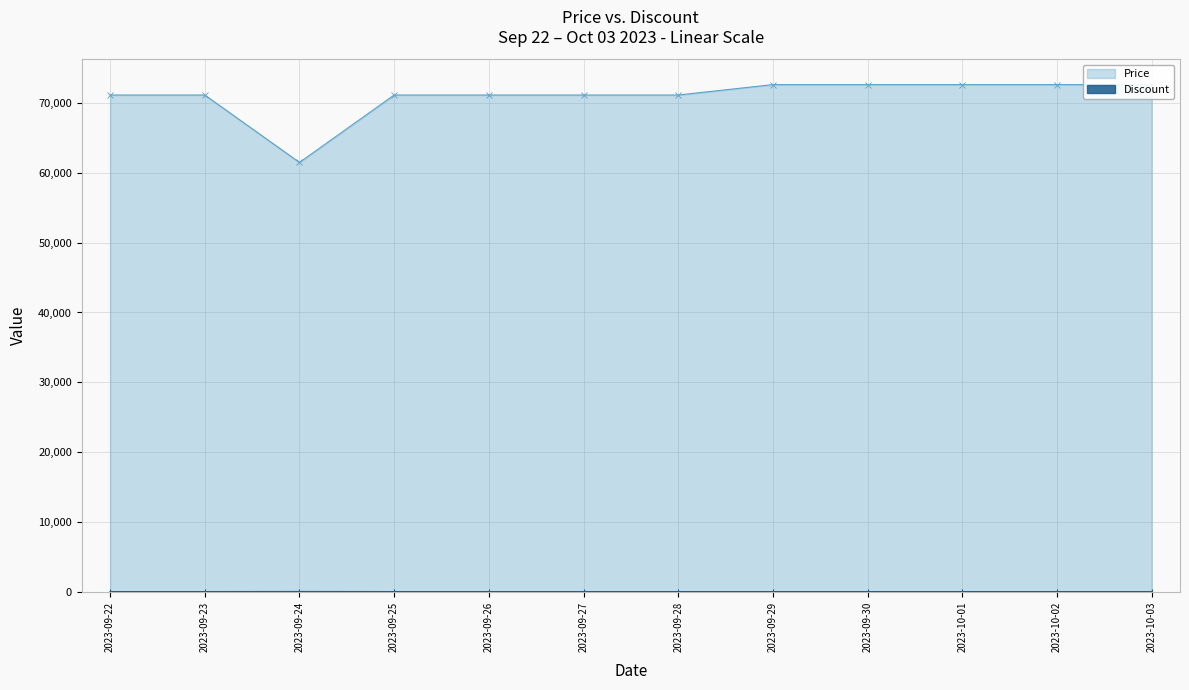

What is the difference between the maximum and minimum values in the Price series?

11150